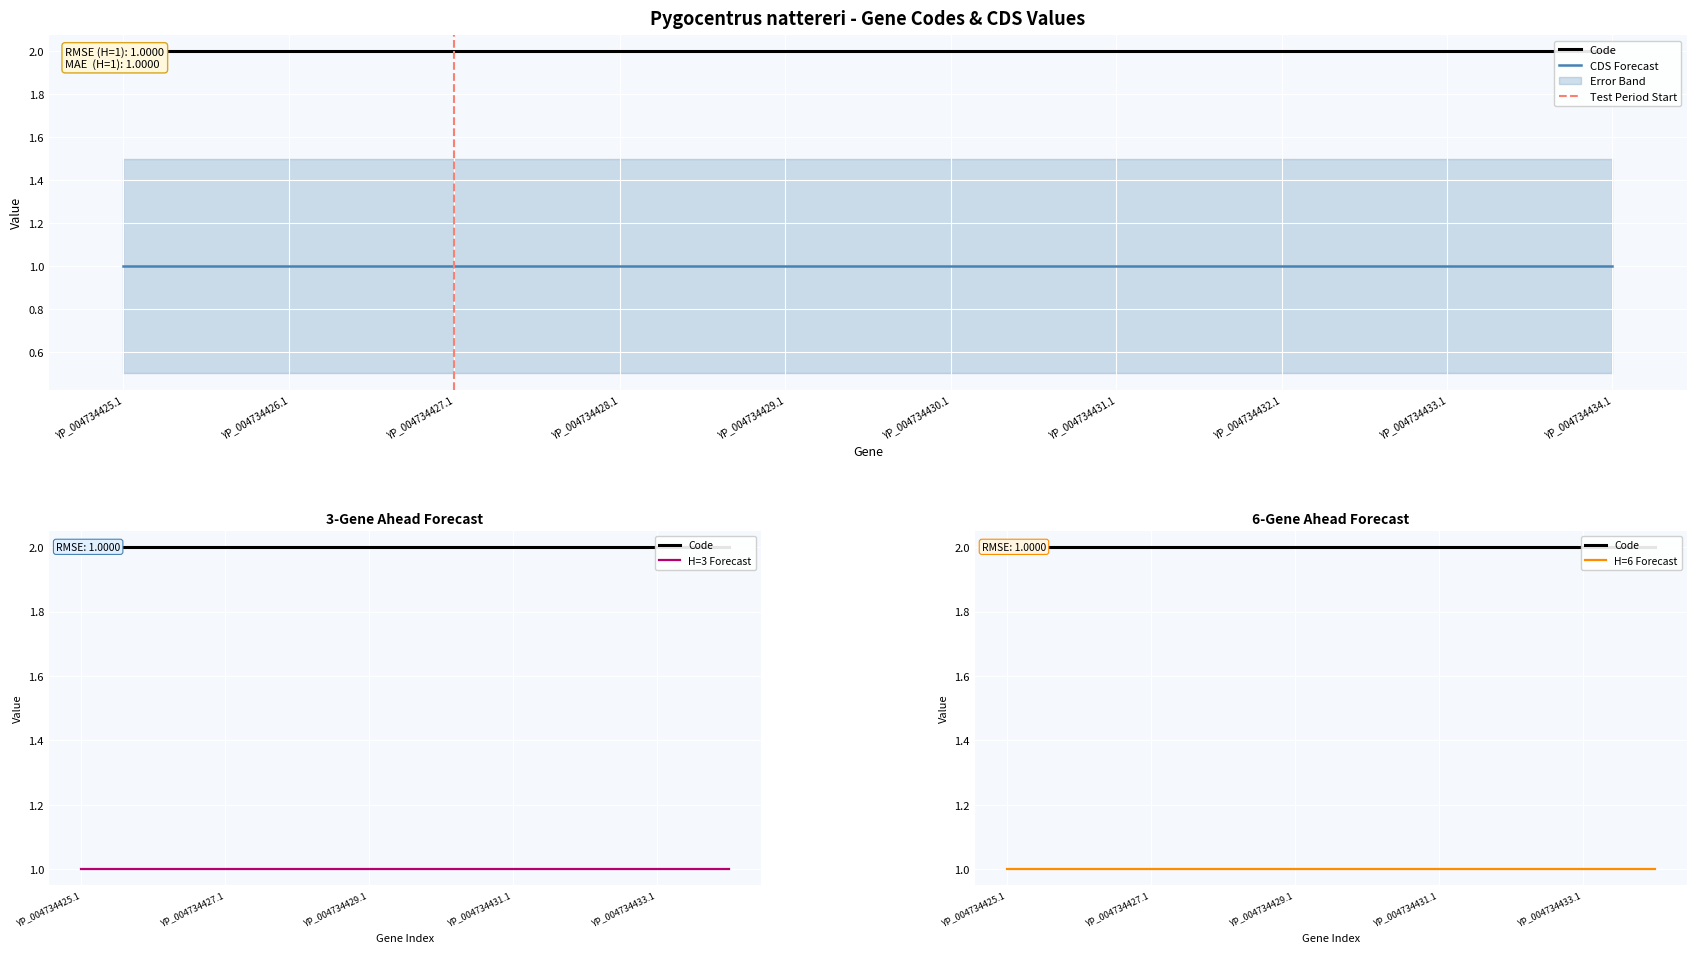

Rank the series by their average value, from highest to lowest.

Code, CDS